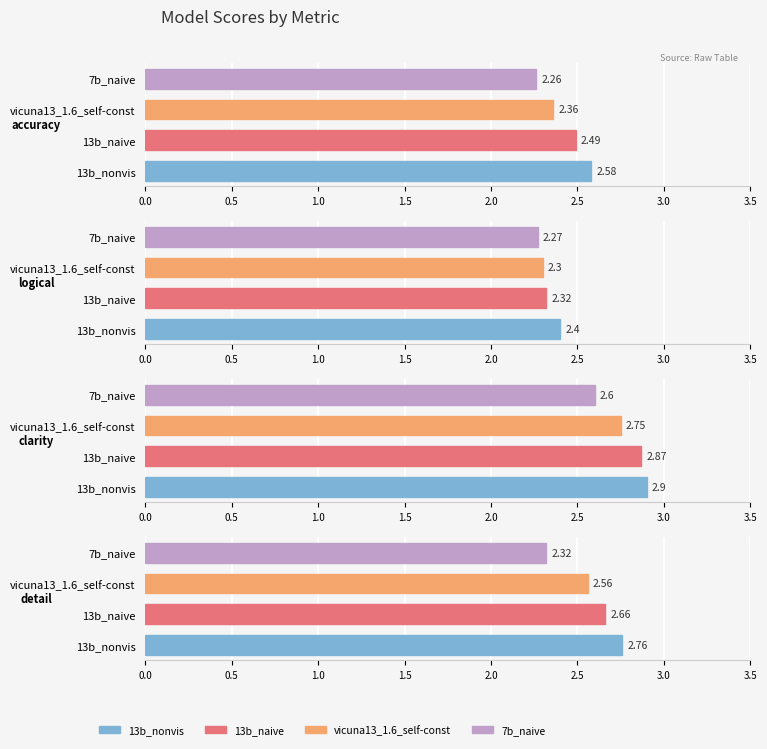

How many detail values are between 2 and 3?

4